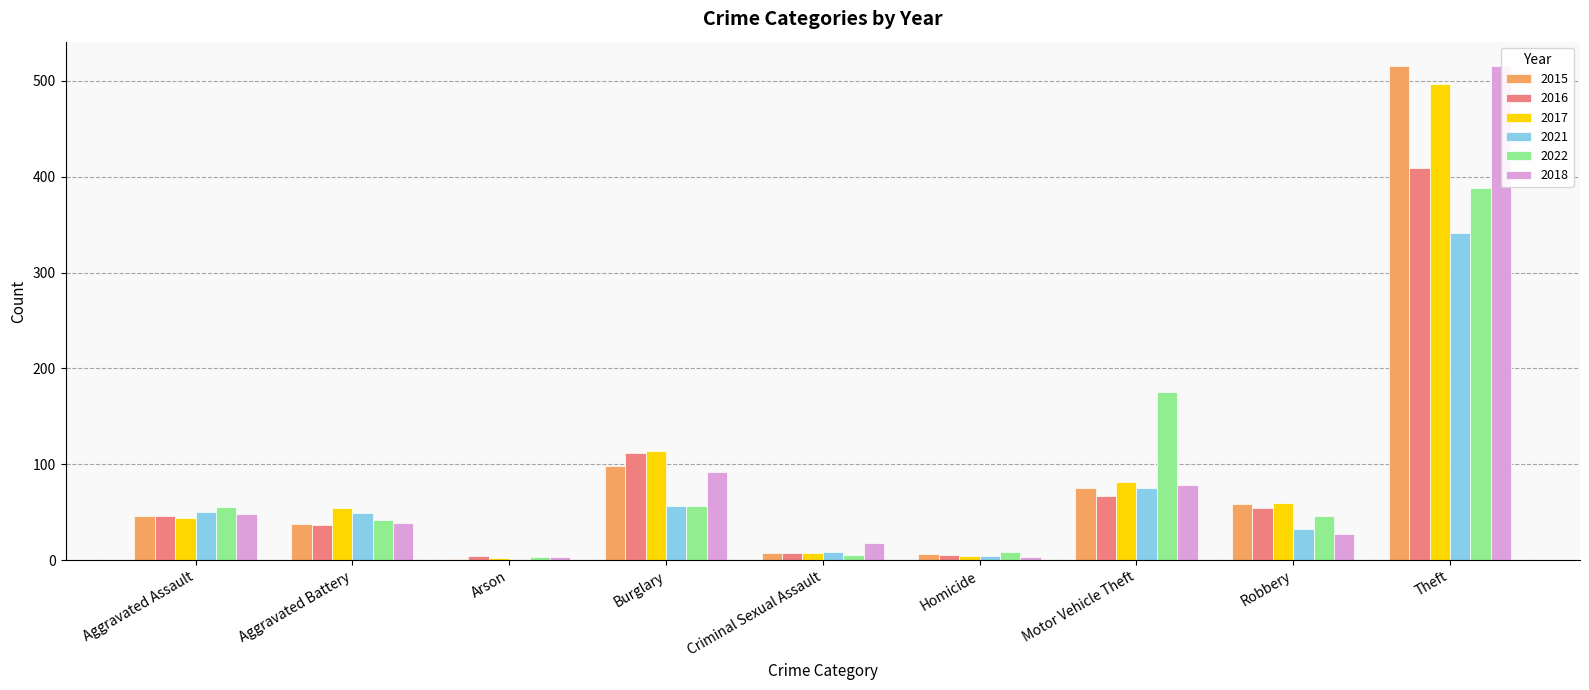

What are all the series names shown in the legend?

2015, 2016, 2017, 2021, 2022, 2018